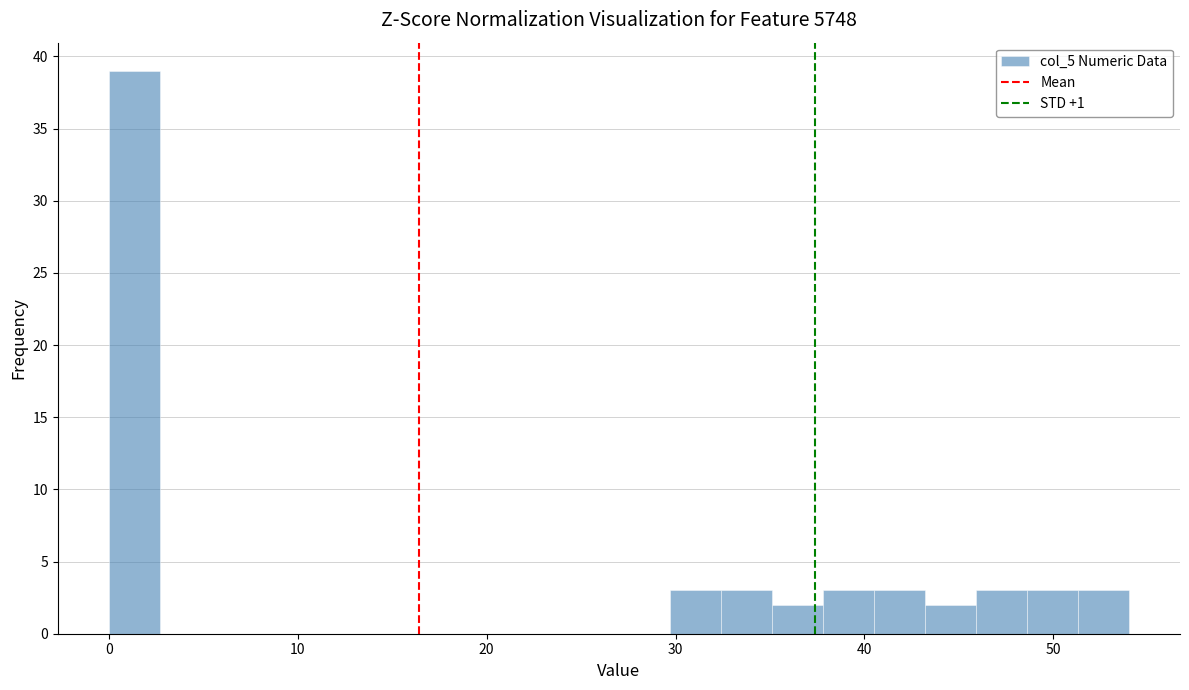

Read against the x-axis, roughly where is the centre of the tallest bar?

1